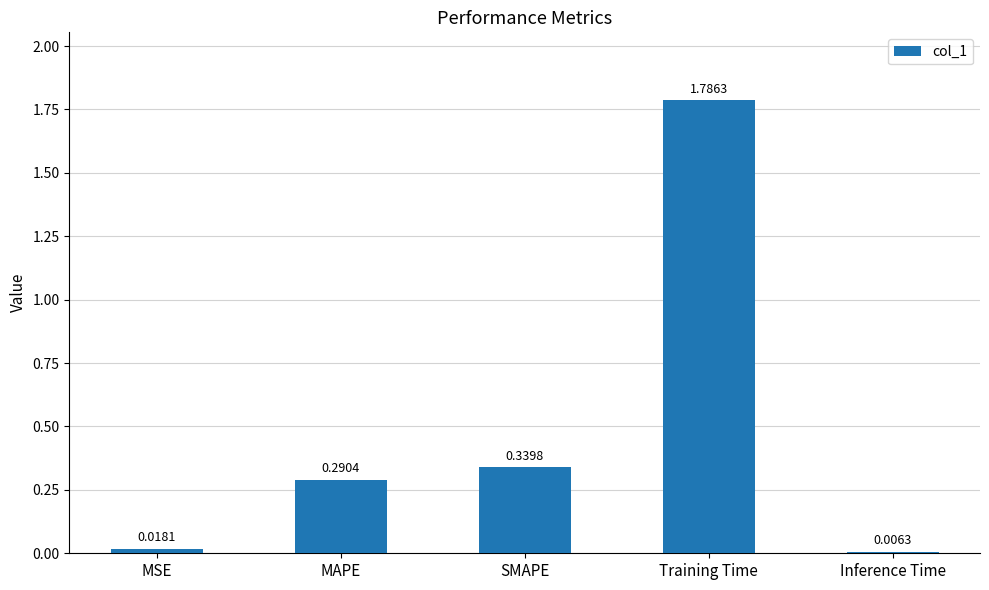

What is the average value?

0.5